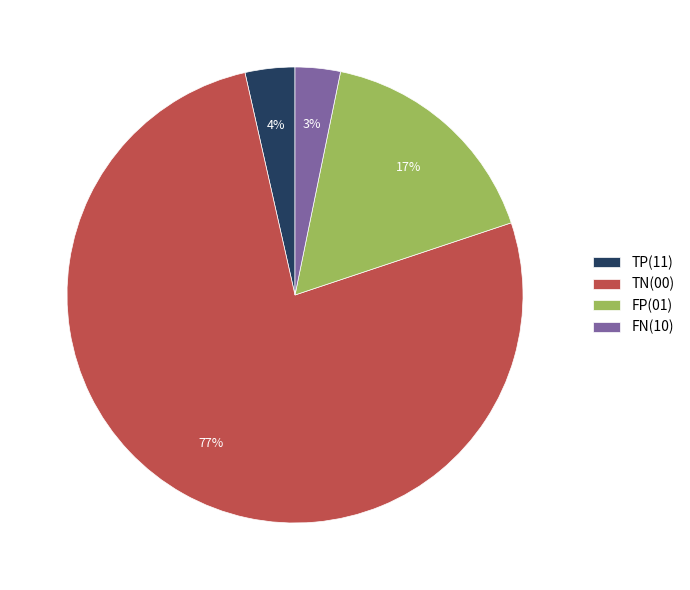

What is the largest slice in the pie chart?

TN(00)